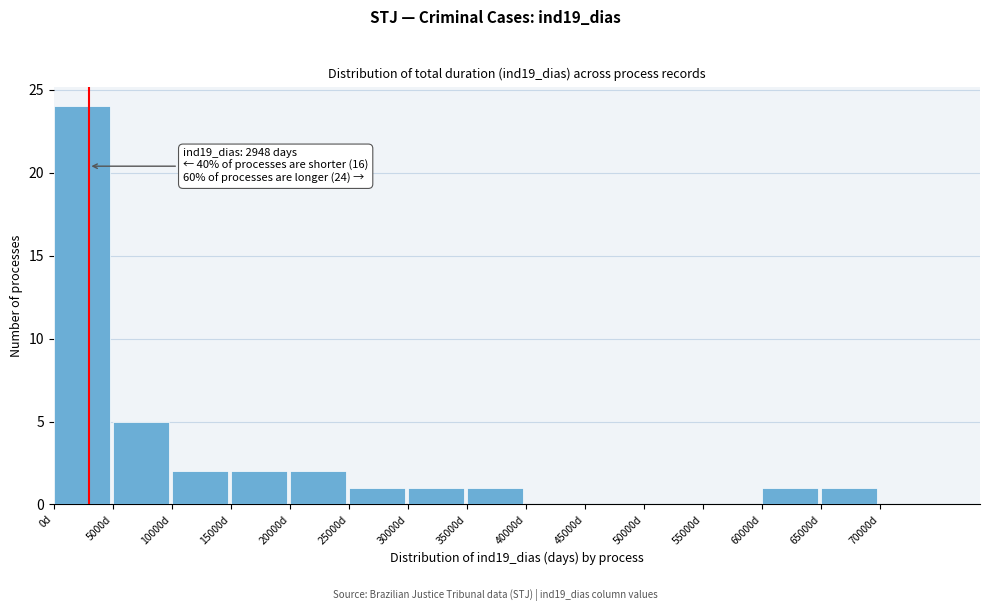

Which range on the x-axis has the tallest bar?

0 to 5000